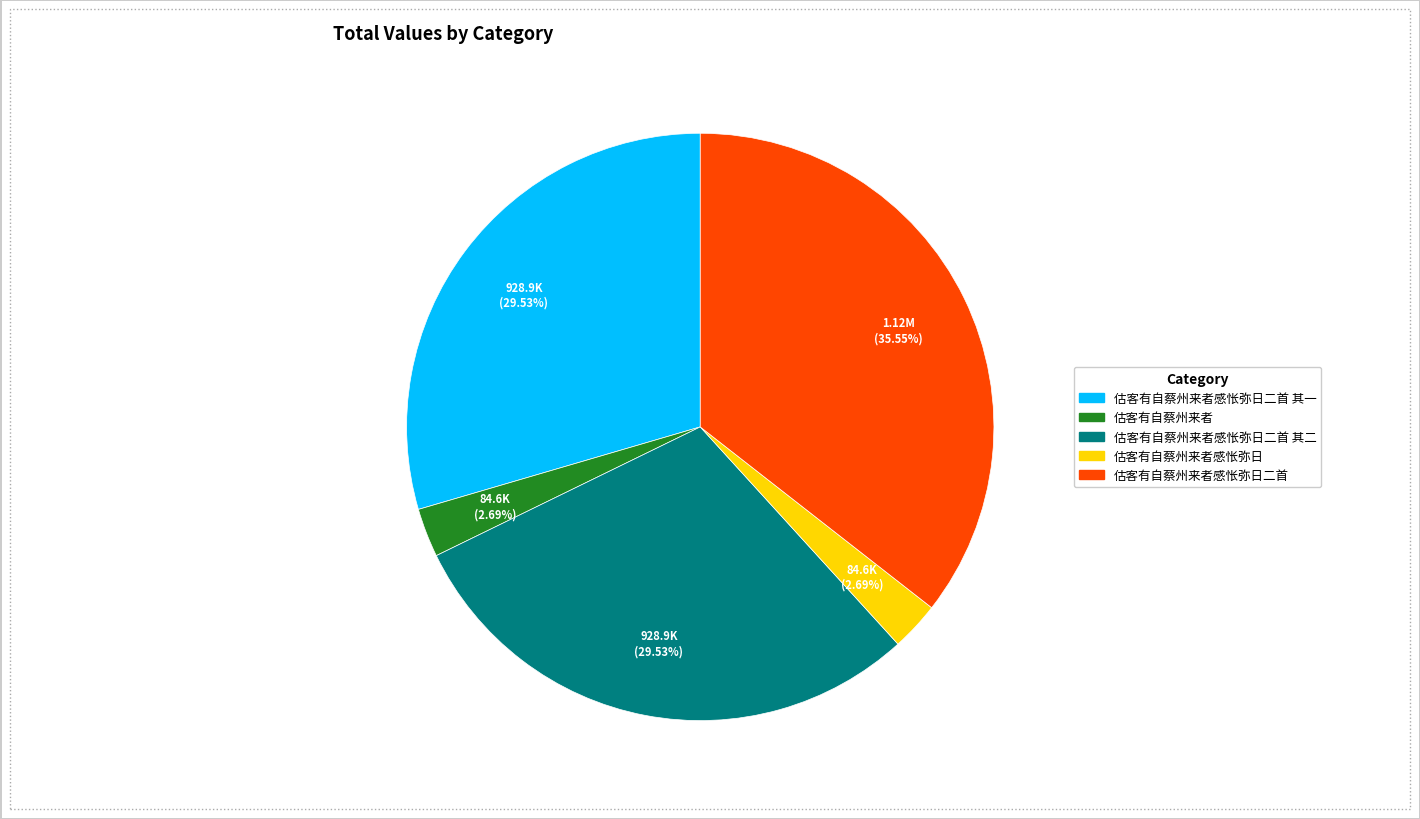

Is there any slice that represents more than half of the pie?

No